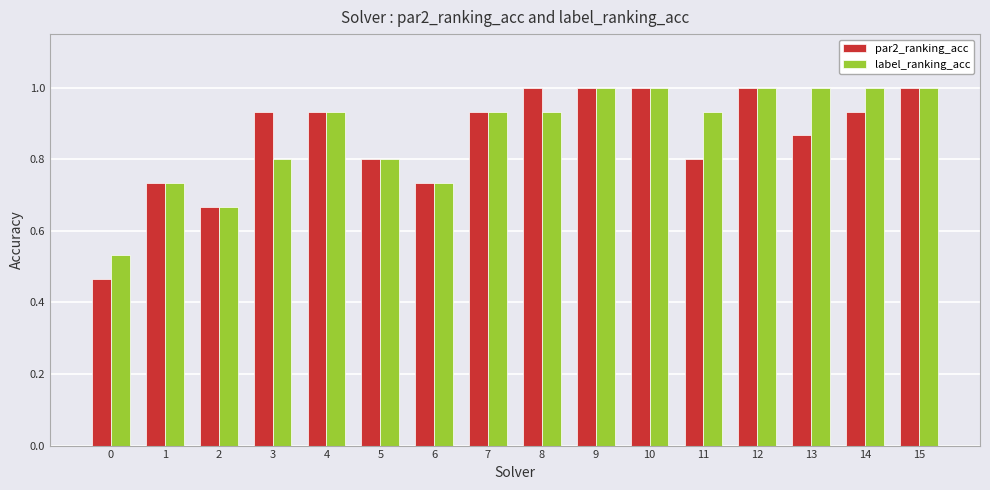

The par2_ranking_acc series shows 1.5 at 4. True or false?

False